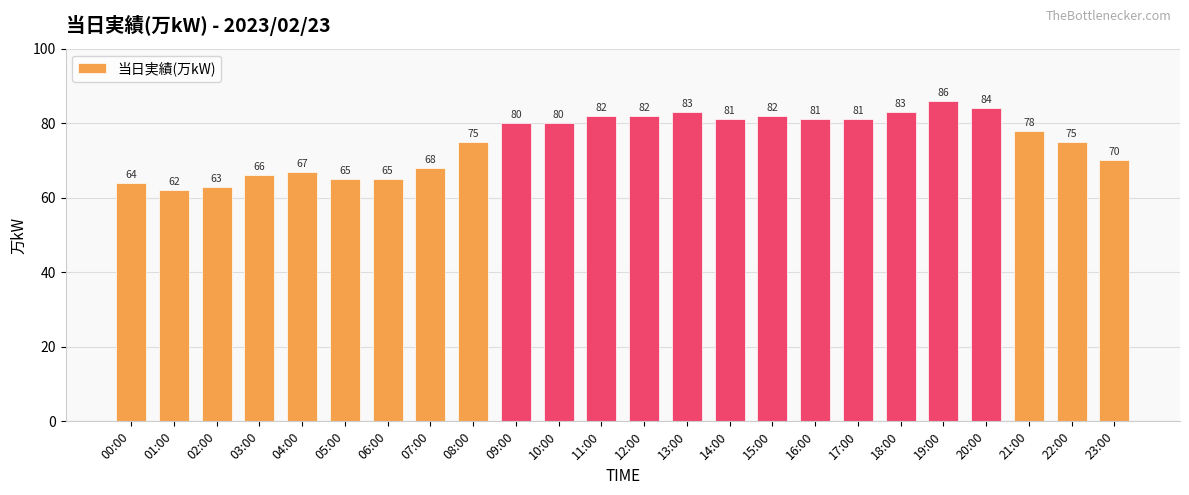

What is the average value?

75